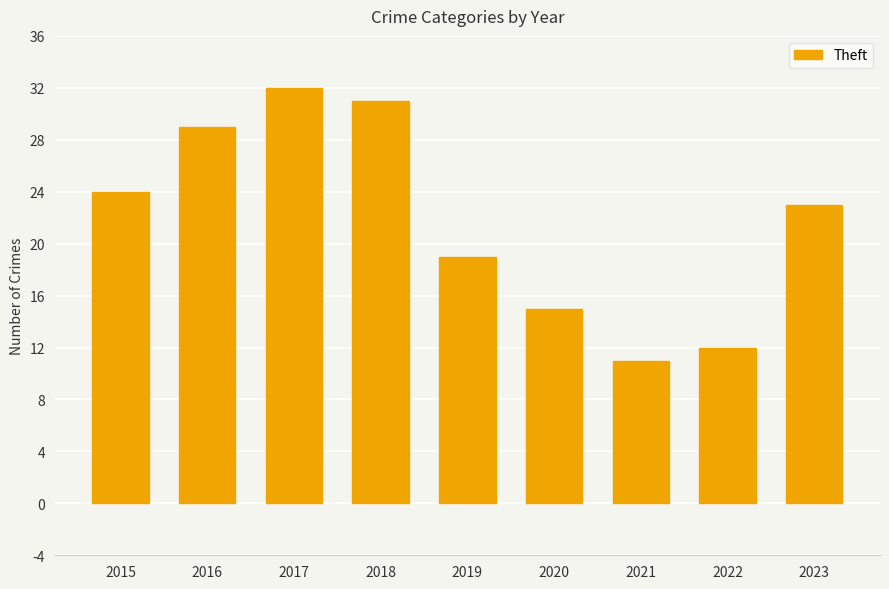

The chart shows a value of 52 at 2016. True or false?

False